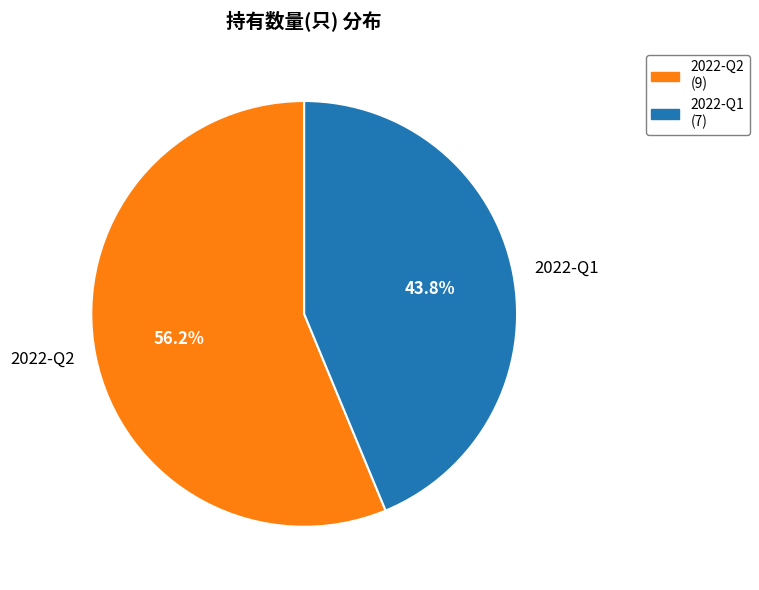

What is the majority slice?

2022-Q2